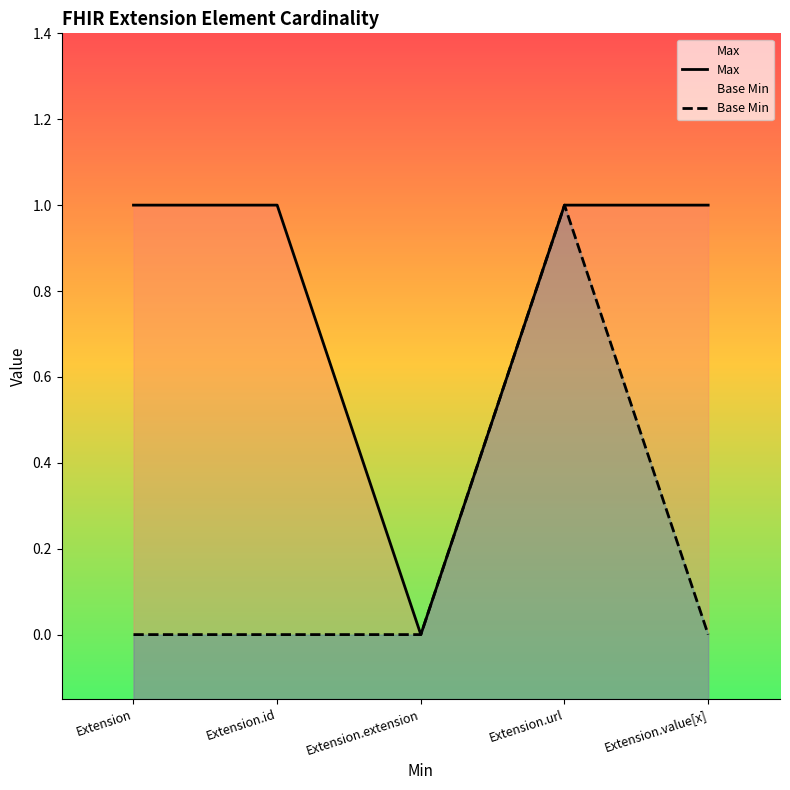

Rank the series by their average value, from lowest to highest.

Base Min, Max